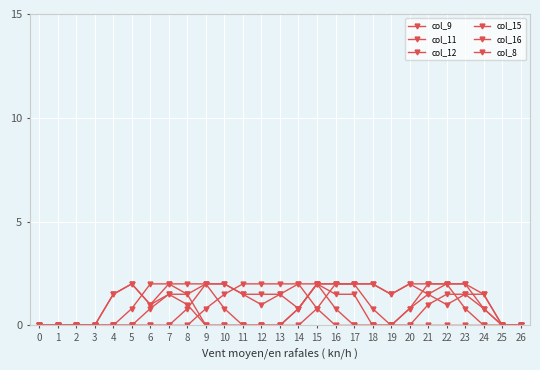

List the labels in order of col_11 value, smallest first.

0, 1, 2, 3, 4, 5, 18, 19, 25, 26, 6, 20, 12, 7, 8, 11, 13, 16, 17, 24, 9, 10, 14, 15, 21, 22, 23